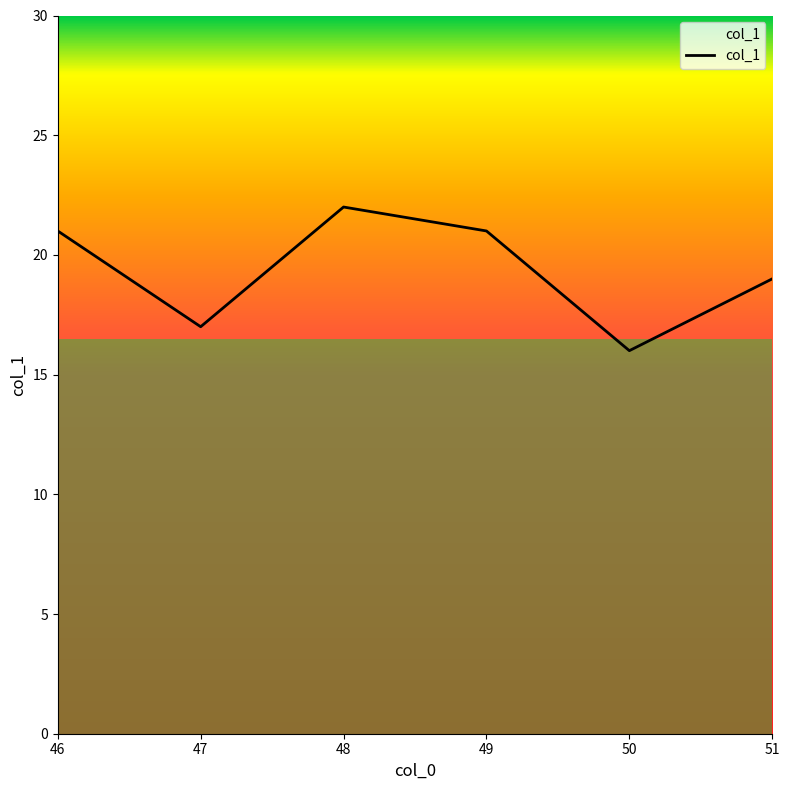

List the labels in order of value, largest first.

48, 46, 49, 51, 47, 50